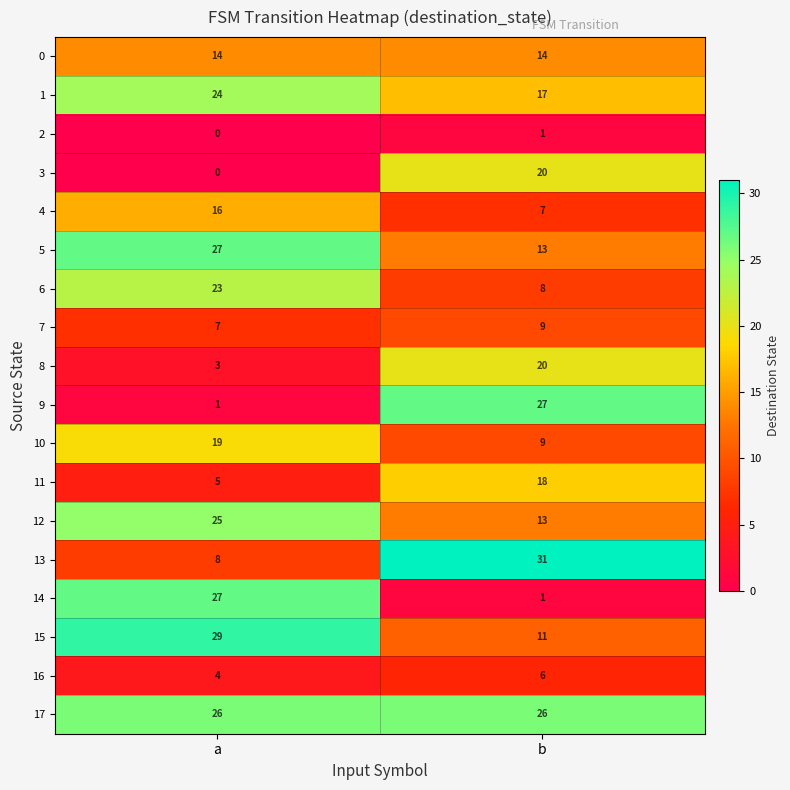

Rank the categories by 8 value from lowest to highest.

a, b